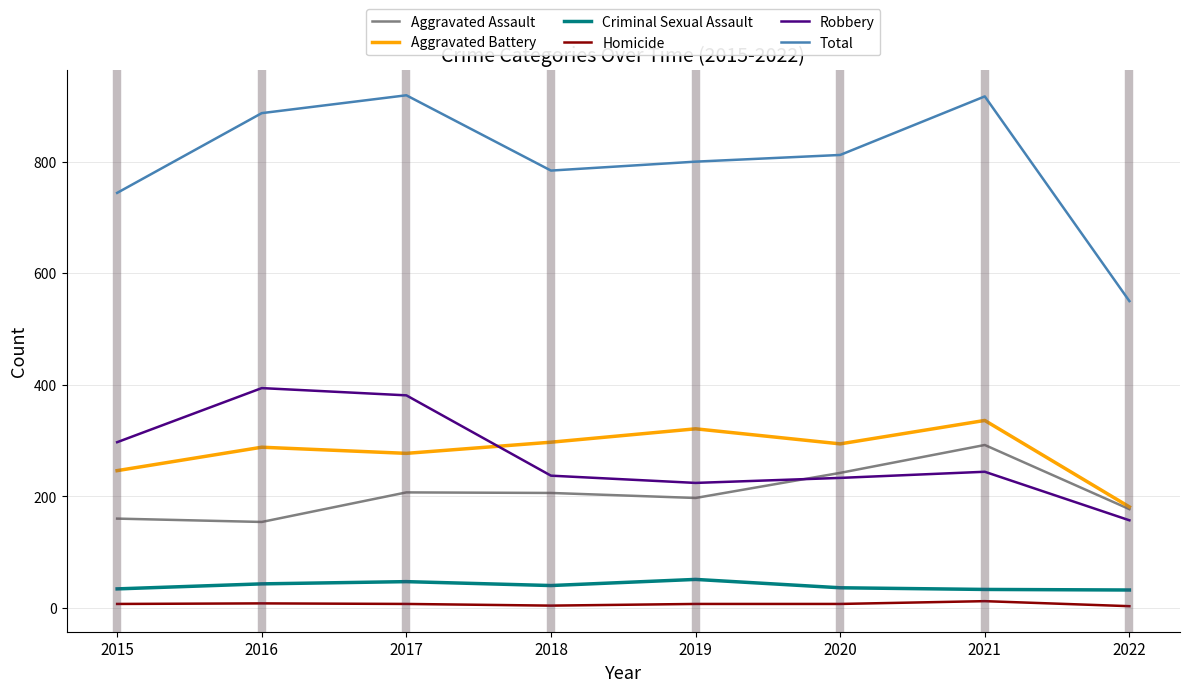

What is the spread (max minus min) of values at 2015?

737